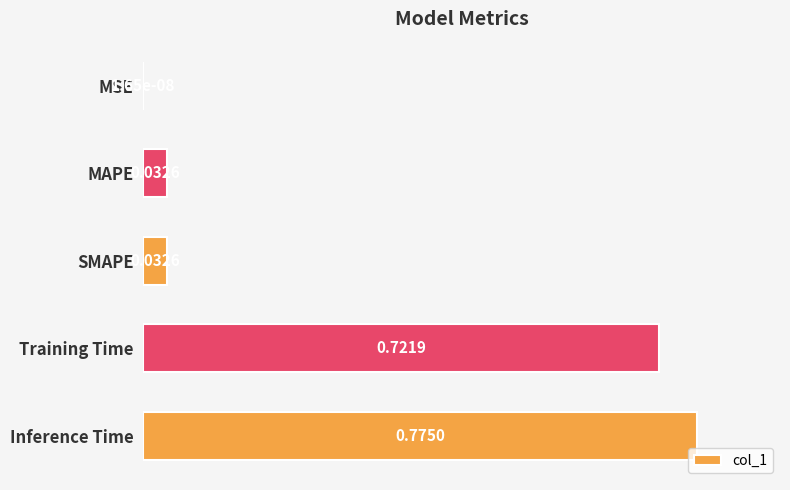

Where is the data nearest to the value 0?

MSE